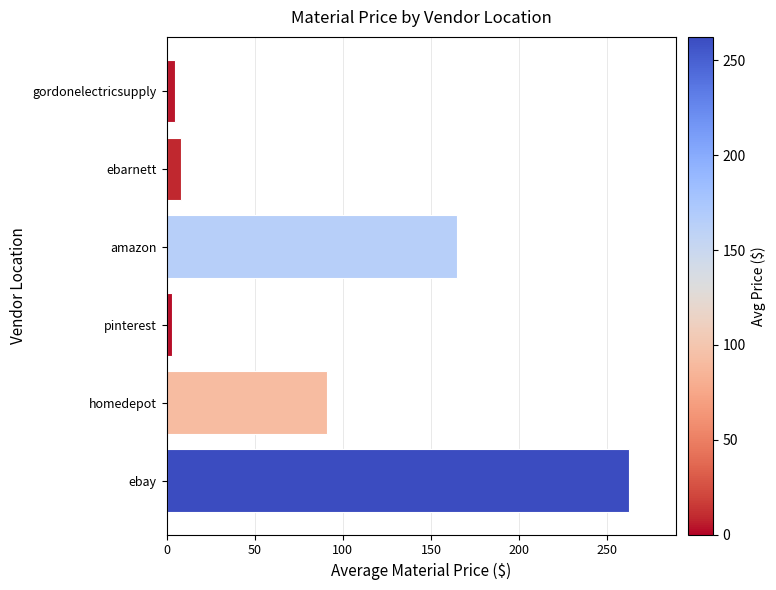

What is the approximate value at ebarnett?

8.4